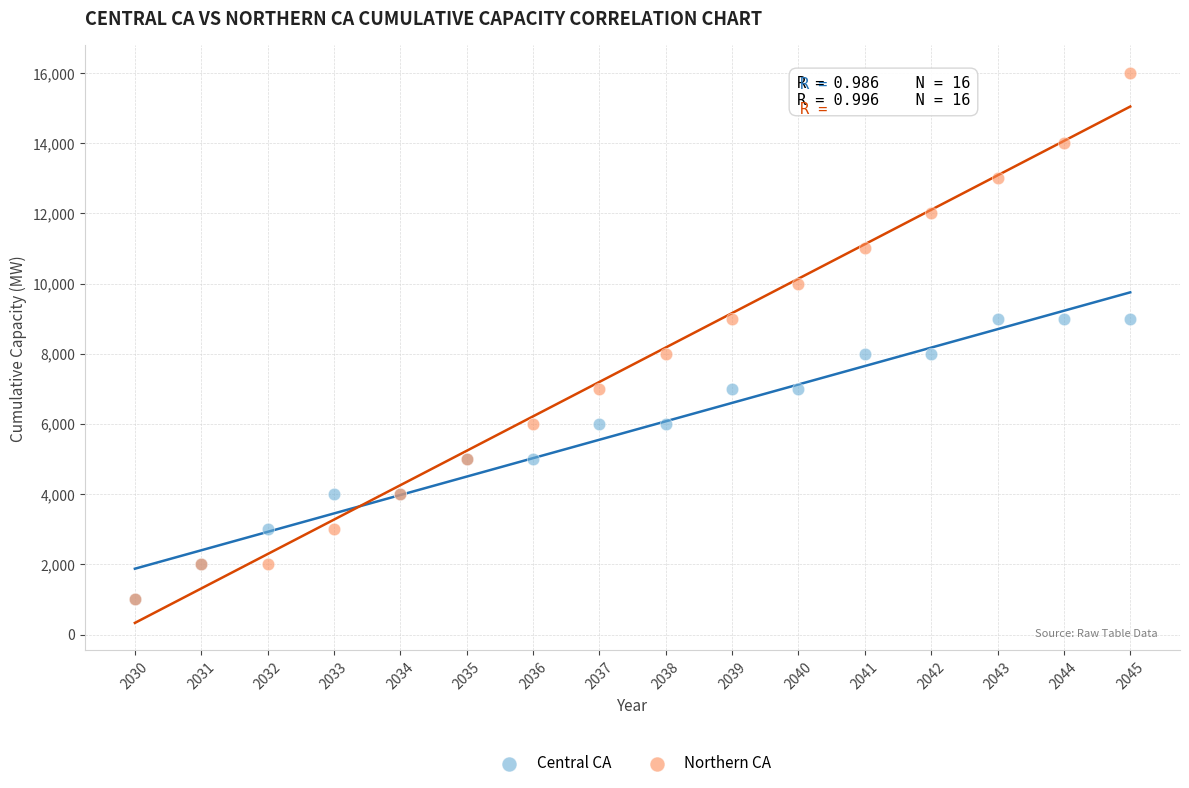

What are all the series names shown in the legend?

Central CA, Northern CA